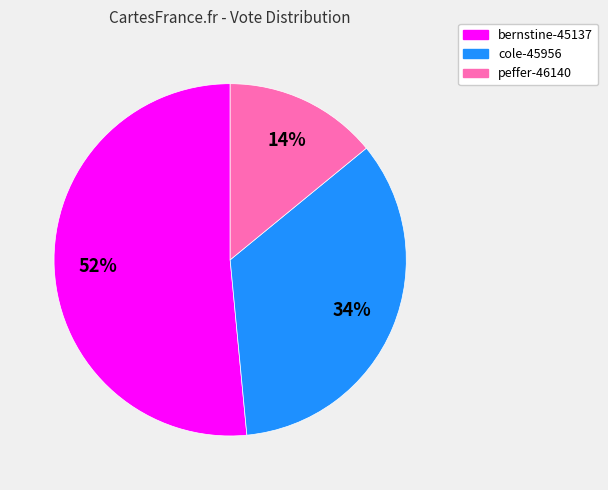

What is the majority slice?

bernstine-45137